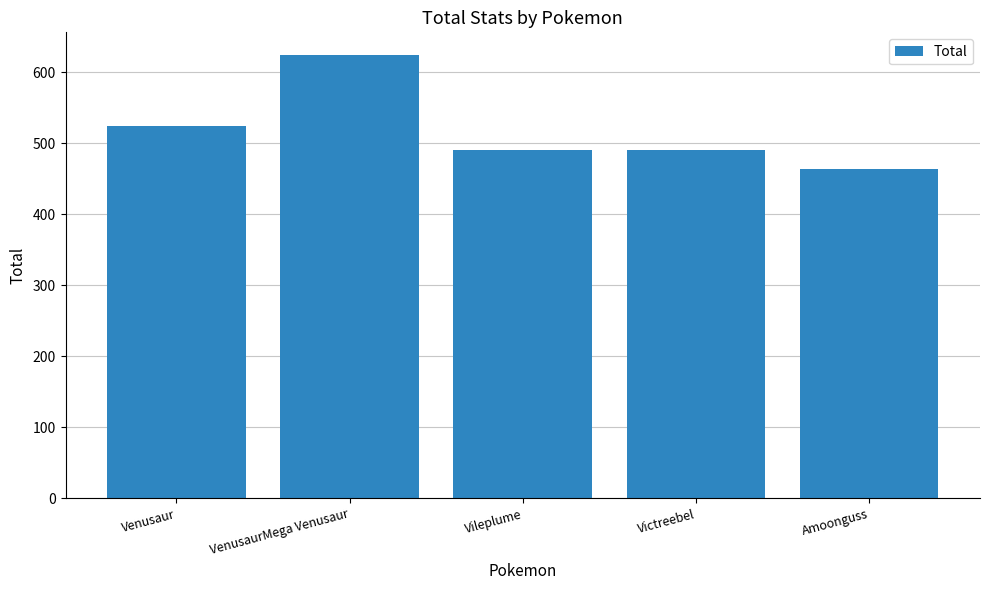

Count the values in the range 490 to 525.

3